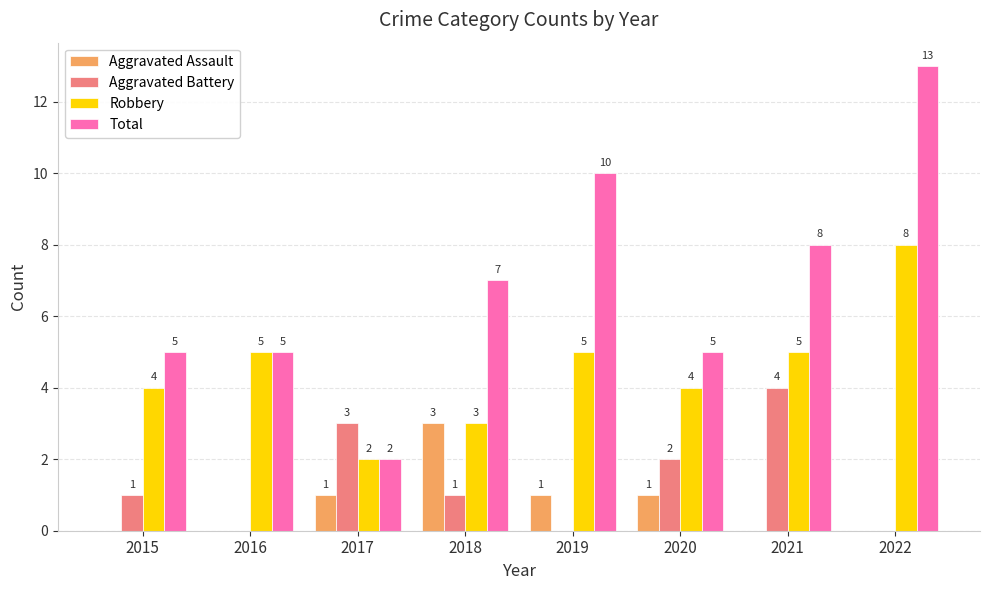

Count the number of categories in the chart.

8